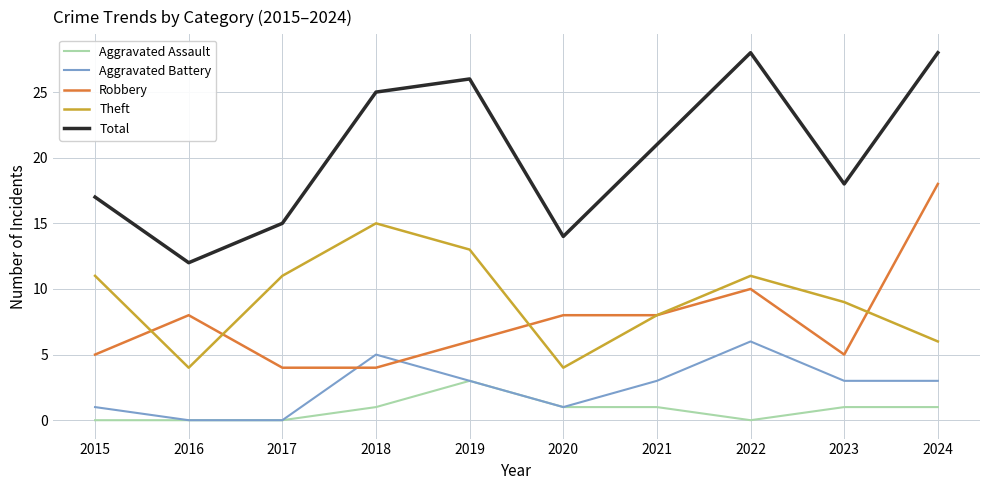

At how many categories does at least one series exceed 7?

10